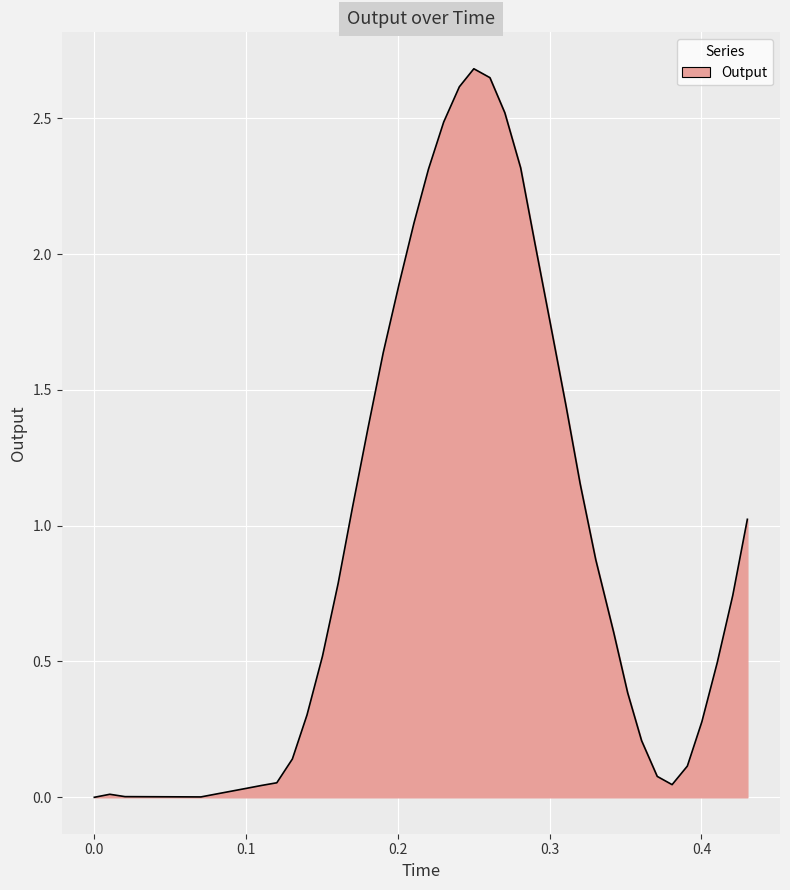

What is the greatest value displayed?

2.7